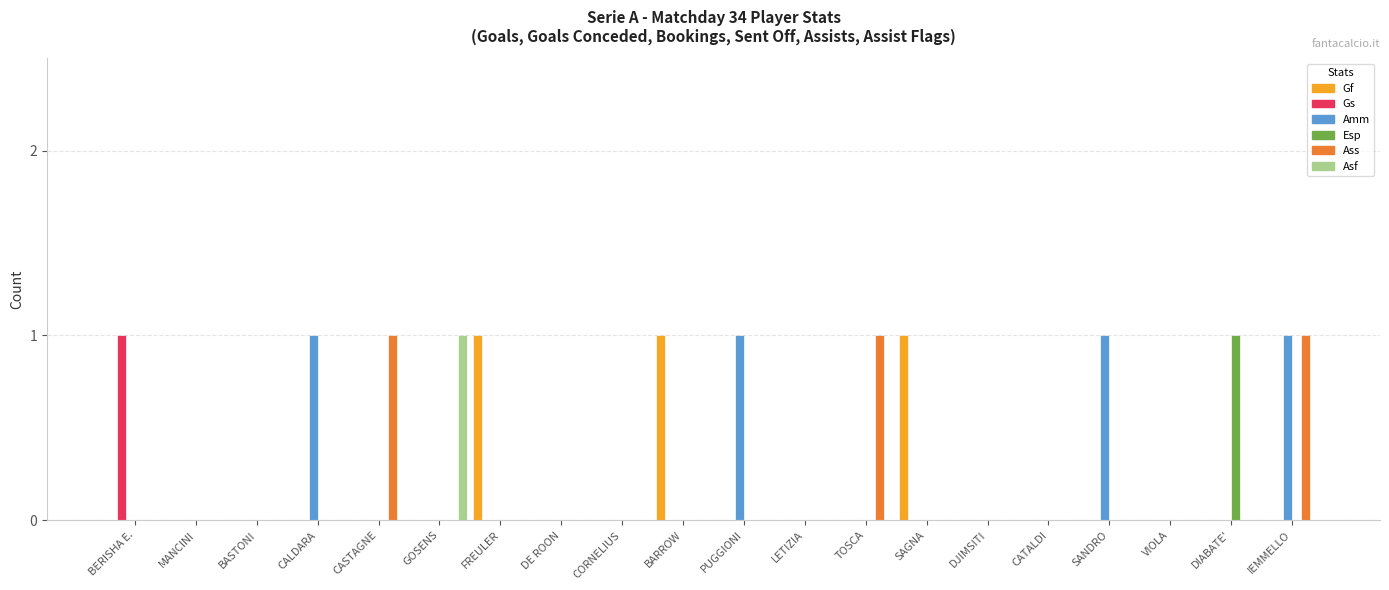

At which category is the sum across all series the highest?

IEMMELLO